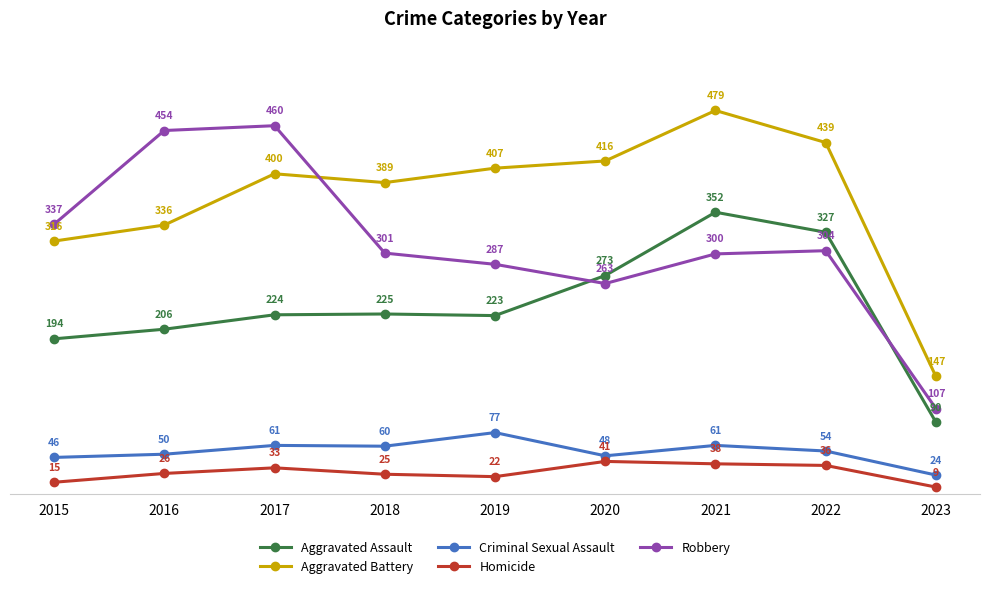

True or false: Criminal Sexual Assault and Robbery intersect in this chart.

False